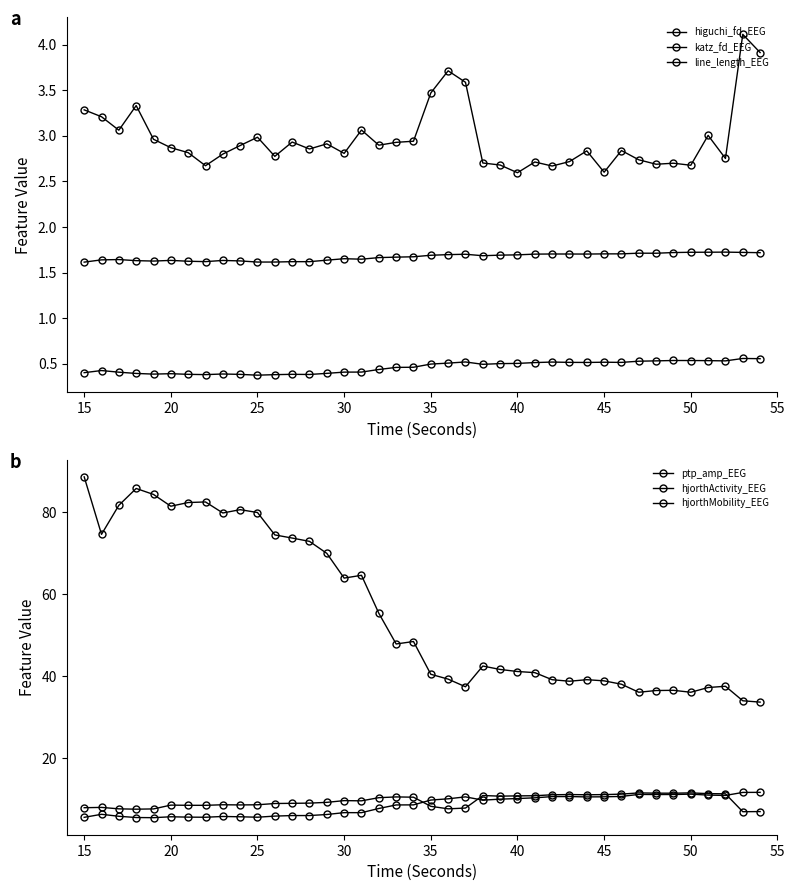

Does the chart have visible grid lines?

No